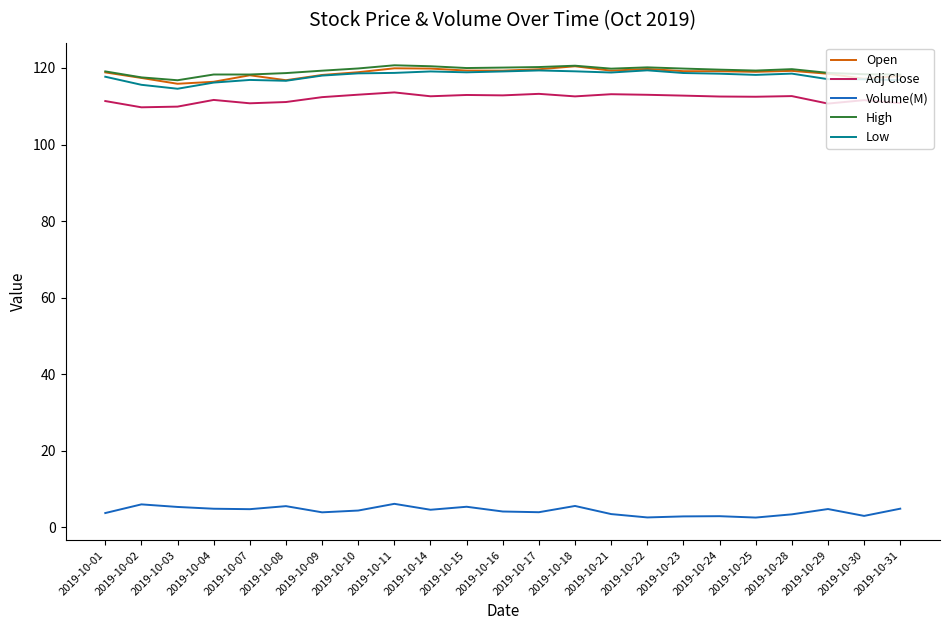

Where is the first local maximum for Open?

2019-10-07